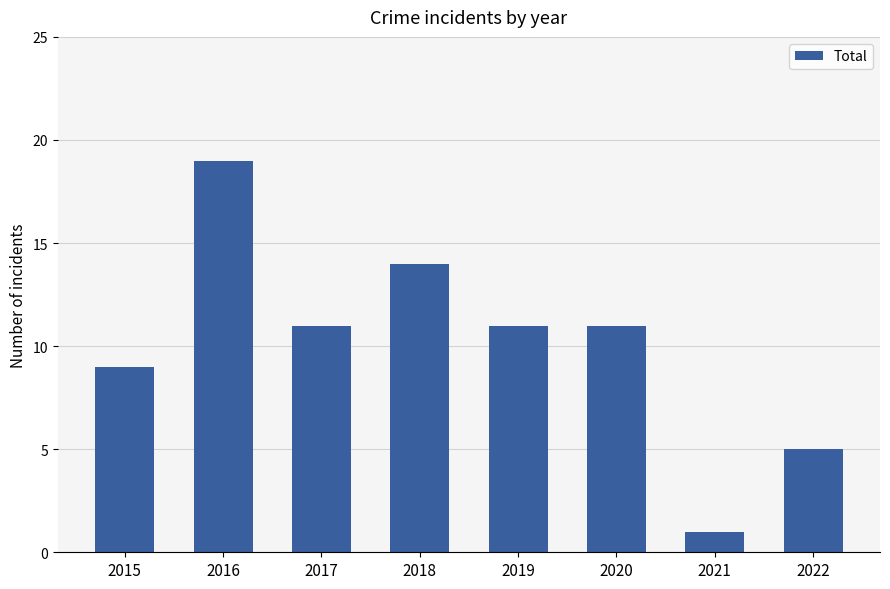

Is it true that the value at 2015 is 14?

False